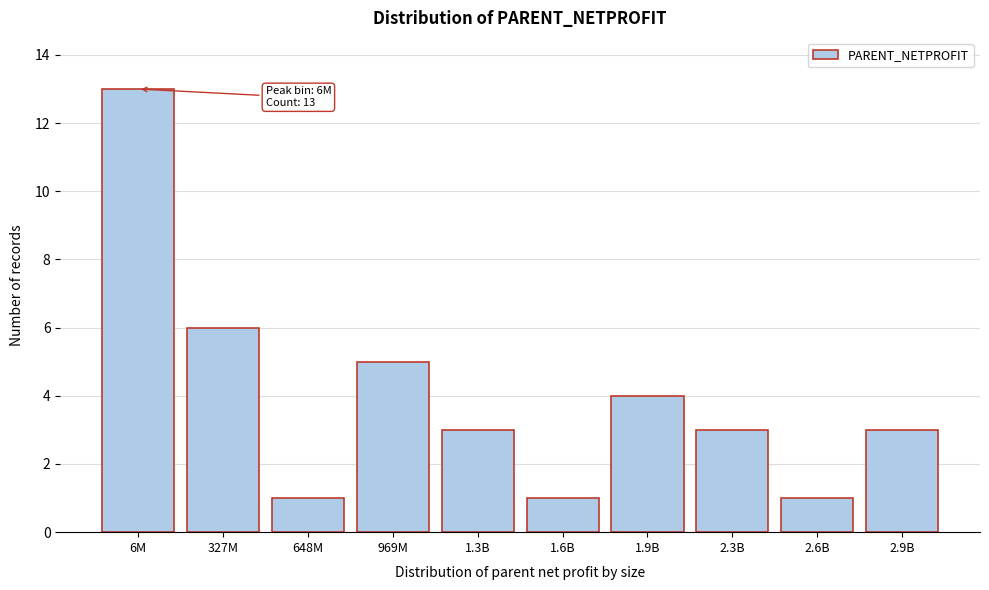

Reading left to right, list all the values displayed in this chart.

13	6	1	5	3	1	4	3	1	3